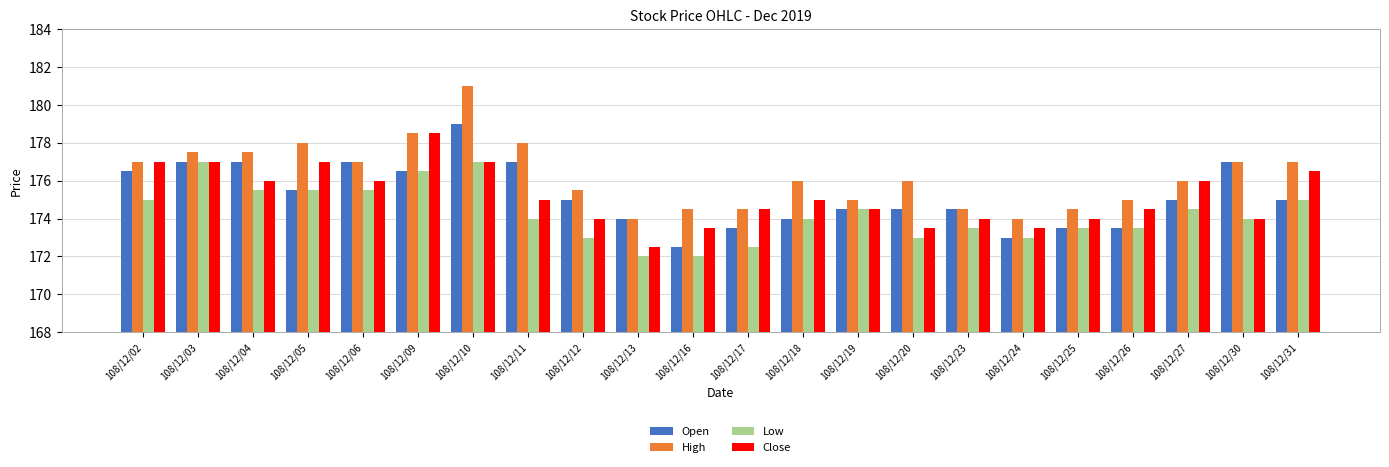

At which category is the sum across all series the highest?

108/12/10